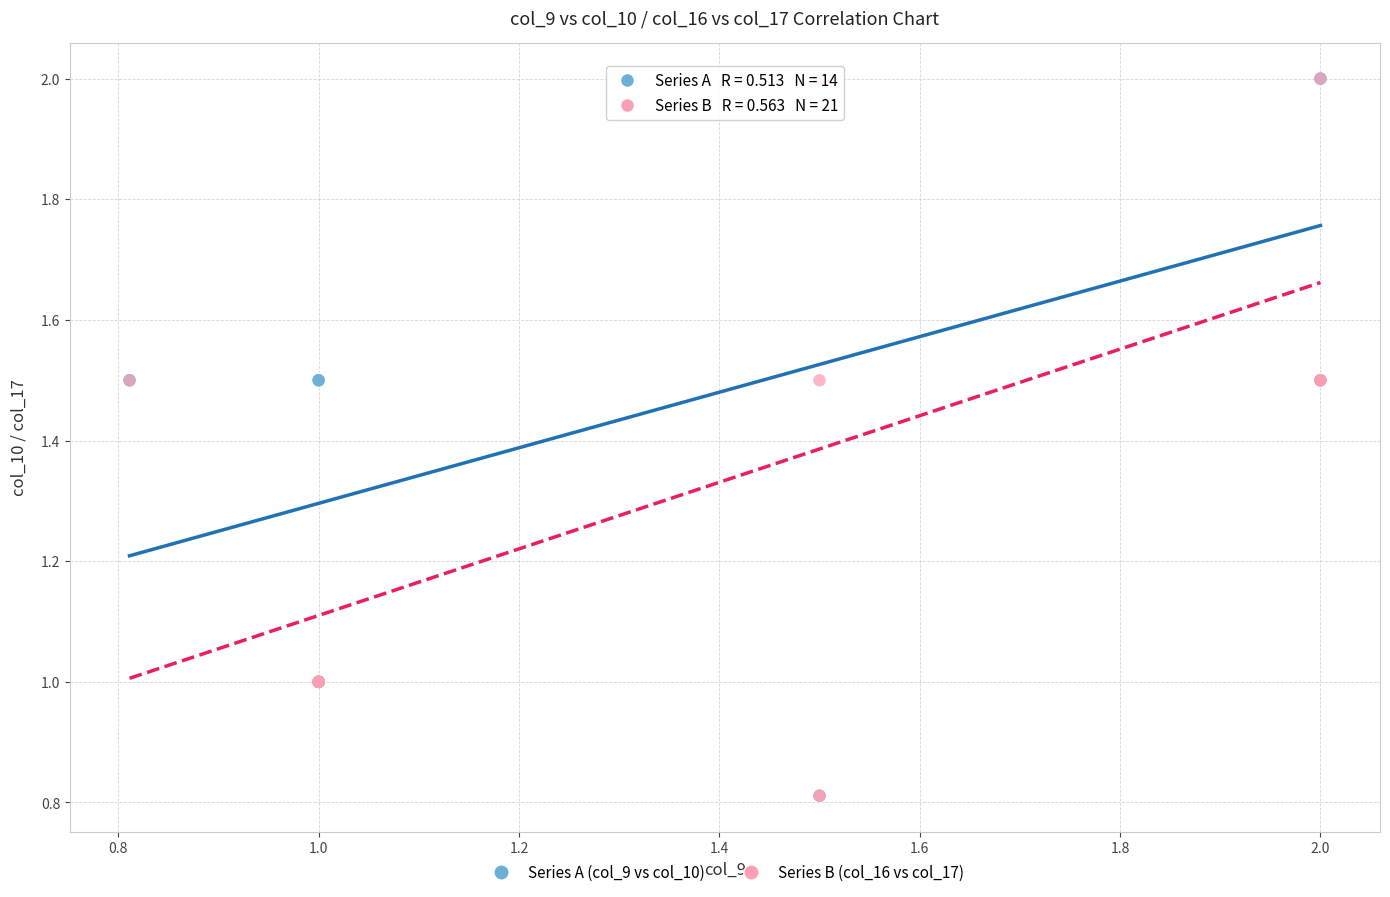

What are all the series names shown in the legend?

Series A (col_9 vs col_10), Series B (col_16 vs col_17)